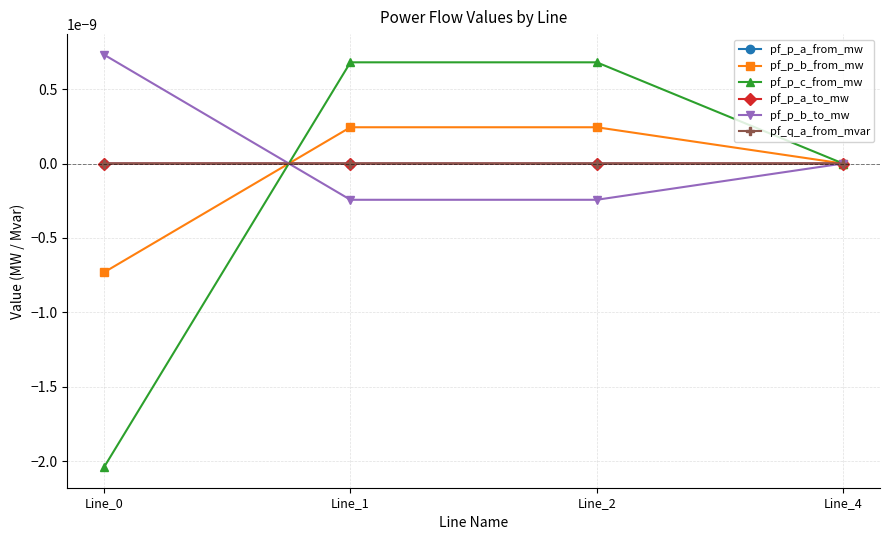

Does the chart have visible grid lines?

Yes